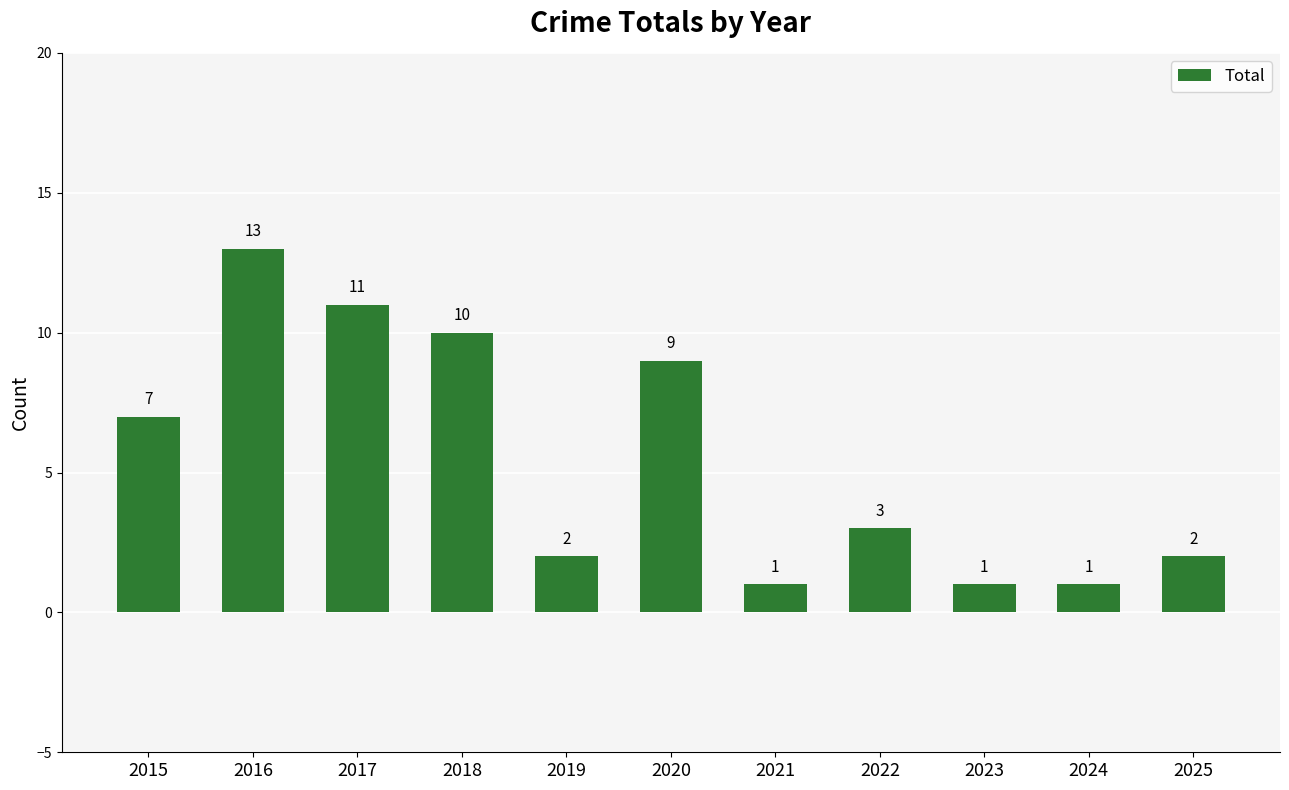

At which category does the chart reach its peak across all series?

2016